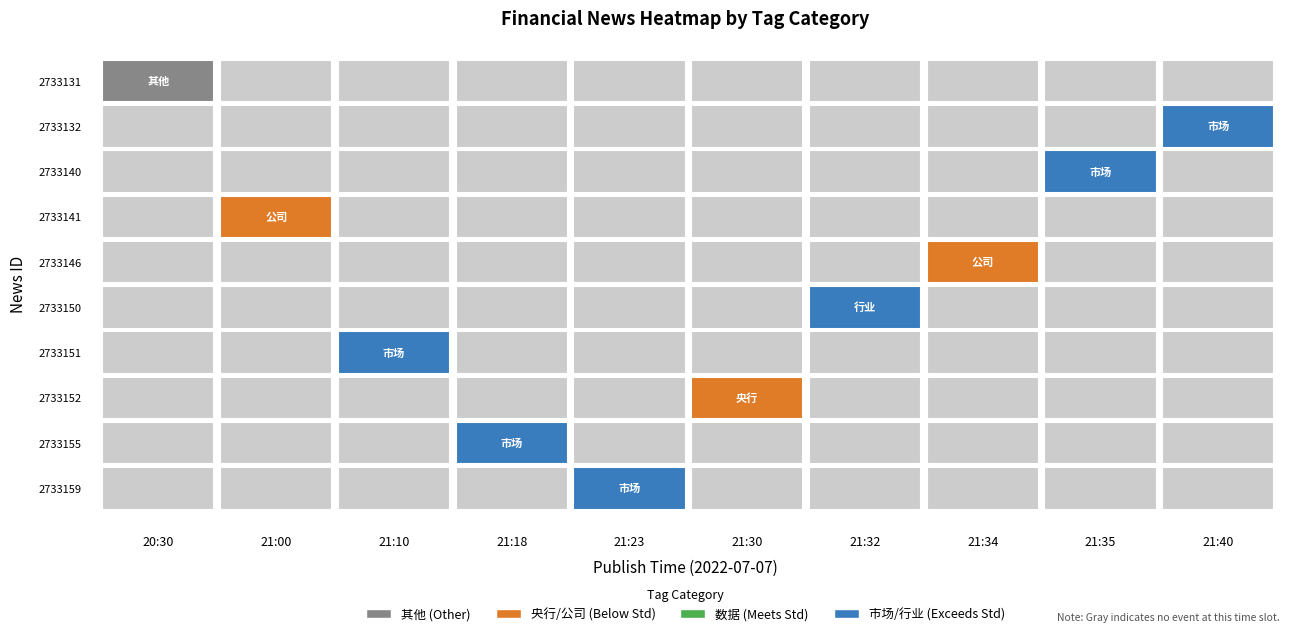

At 6, list the series in order from smallest to largest.

2733159, 2733155, 2733152, 2733151, 2733146, 2733141, 2733140, 2733132, 2733131, 2733150